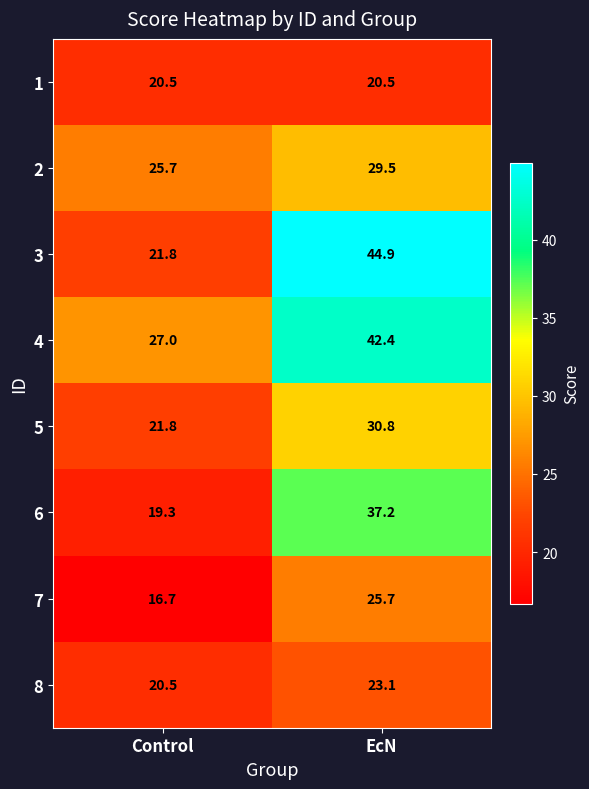

Rank the categories by 1 value from highest to lowest.

Control, EcN